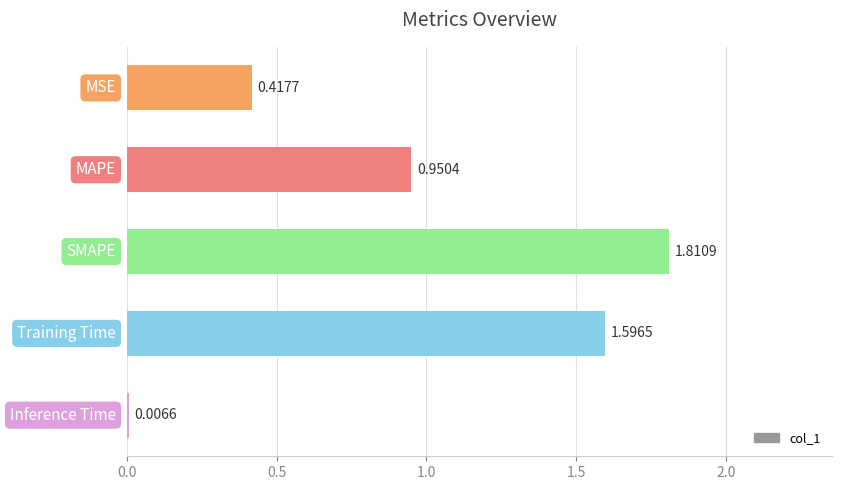

What is the sum of all values?

4.8